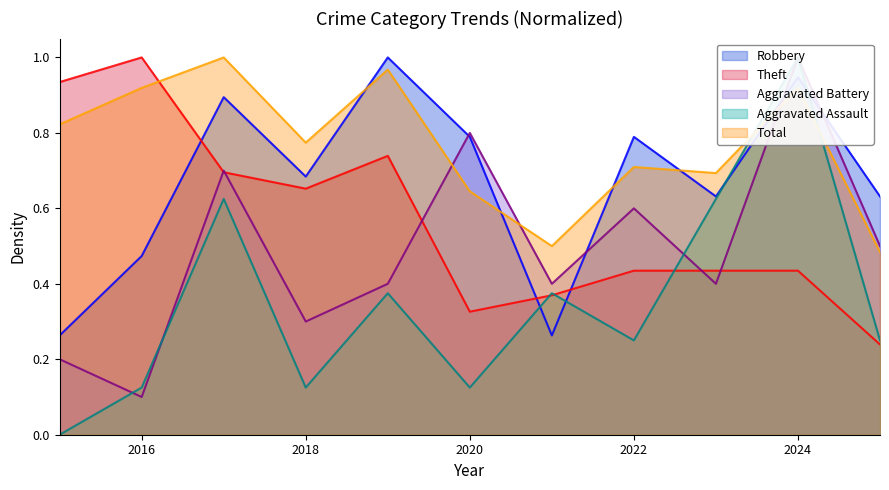

In Aggravated Assault, how many points are higher than both neighbors (excluding endpoints)?

4